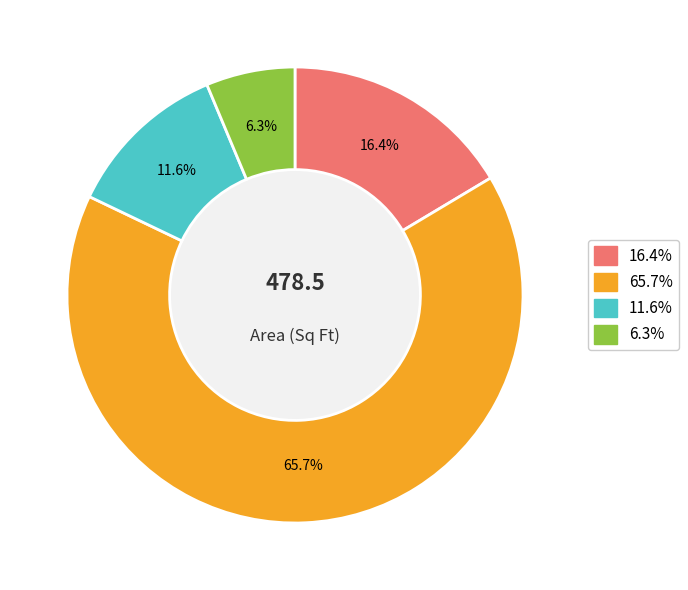

Is there a majority slice in this chart?

Yes